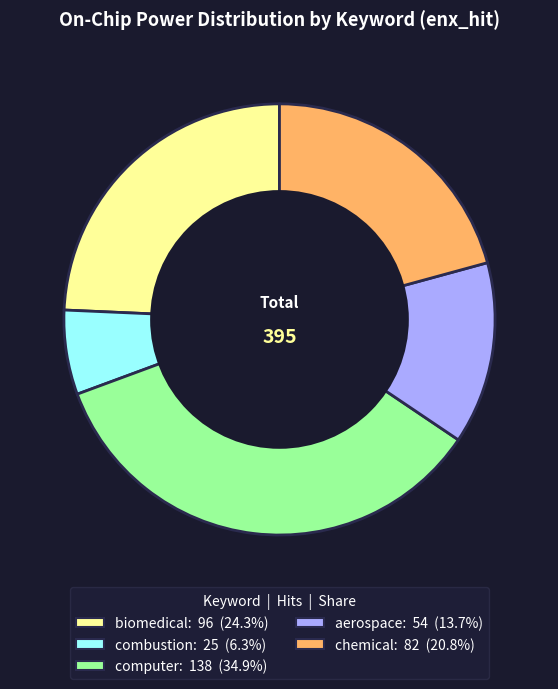

Count the number of slices in the pie.

5